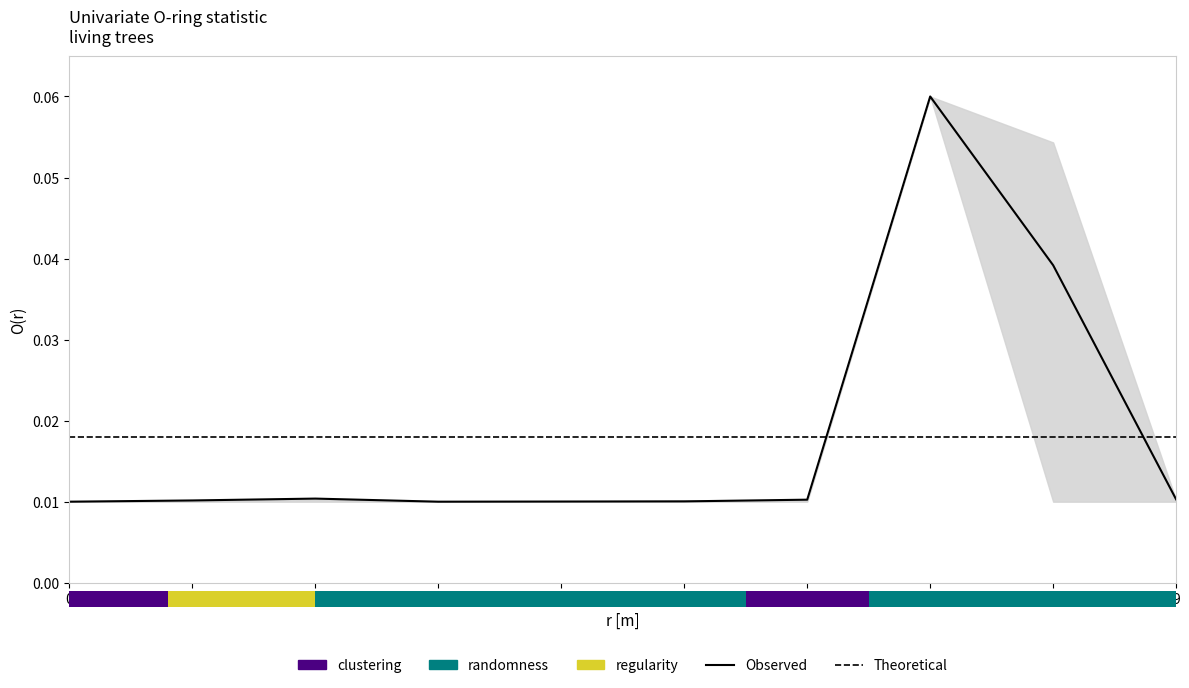

True or false: Theoretical has more than 1 interior local peaks.

False